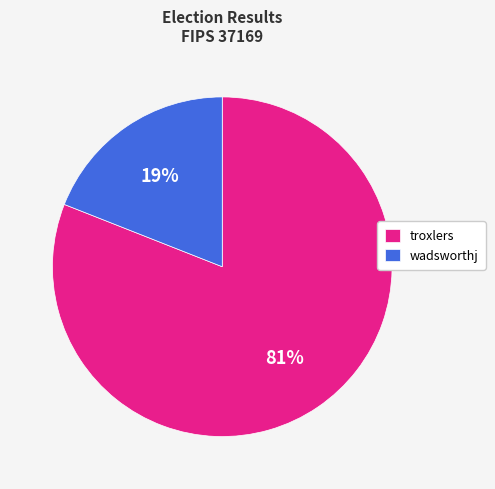

How many slices are in this pie chart?

2